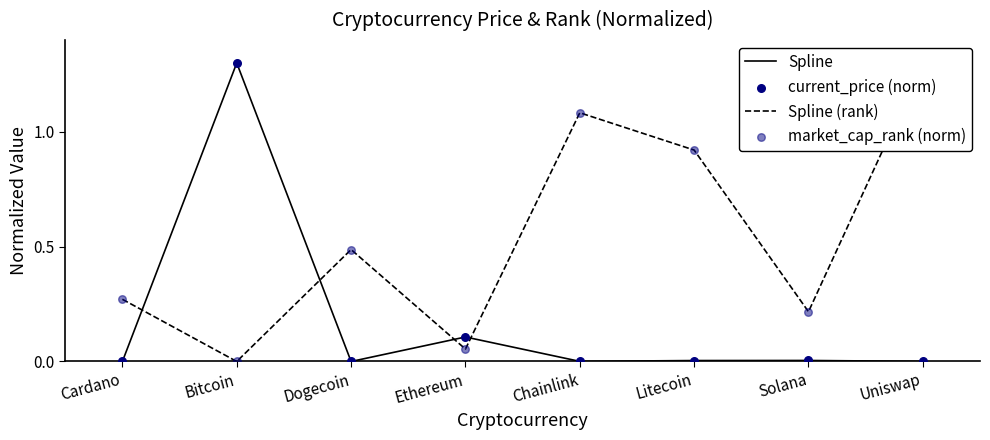

What is the total value across all series at Dogecoin?

1.0